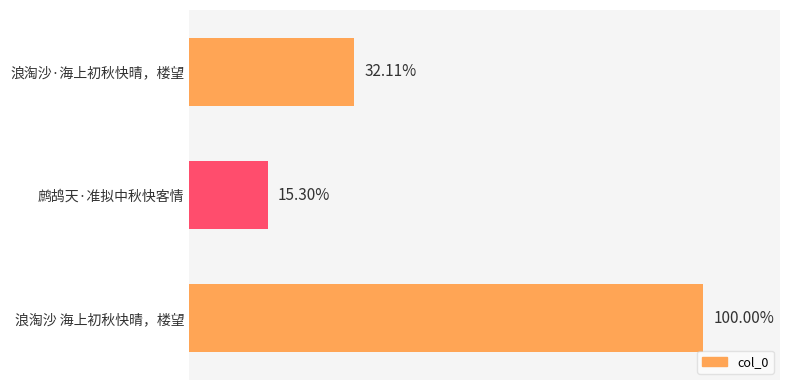

Does the chart contain any negative values?

No